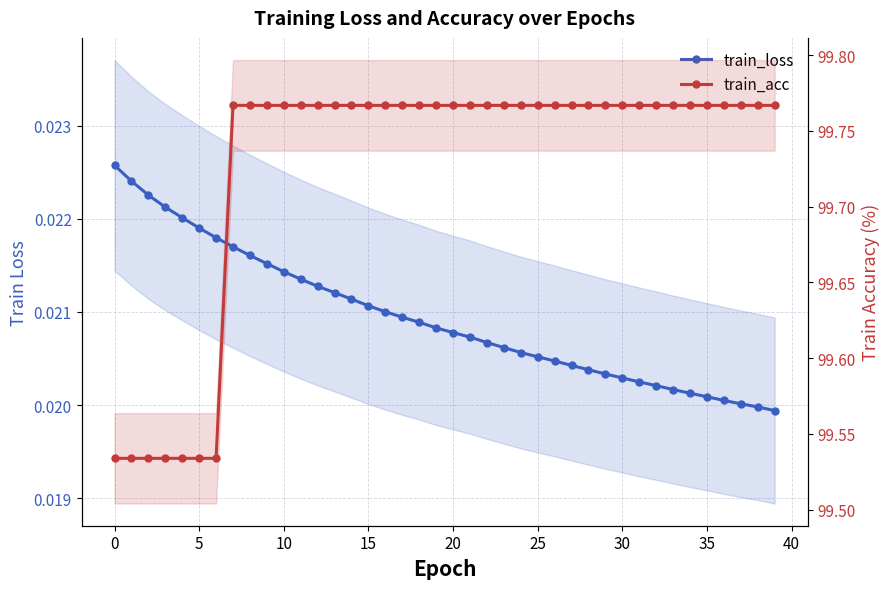

True or false: train_acc has more than 0 interior local peaks.

False